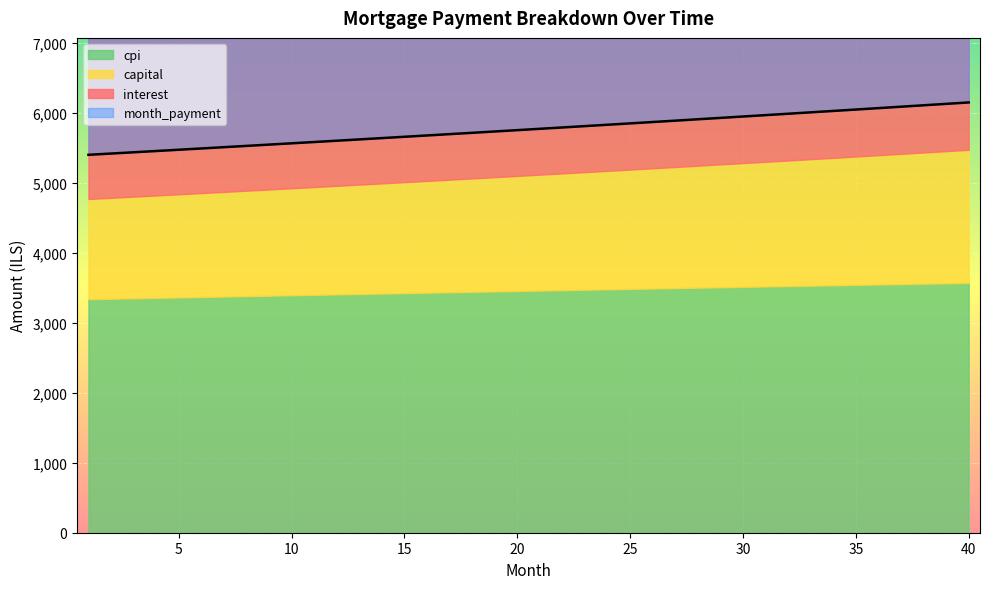

At which label does capital reach its minimum?

1